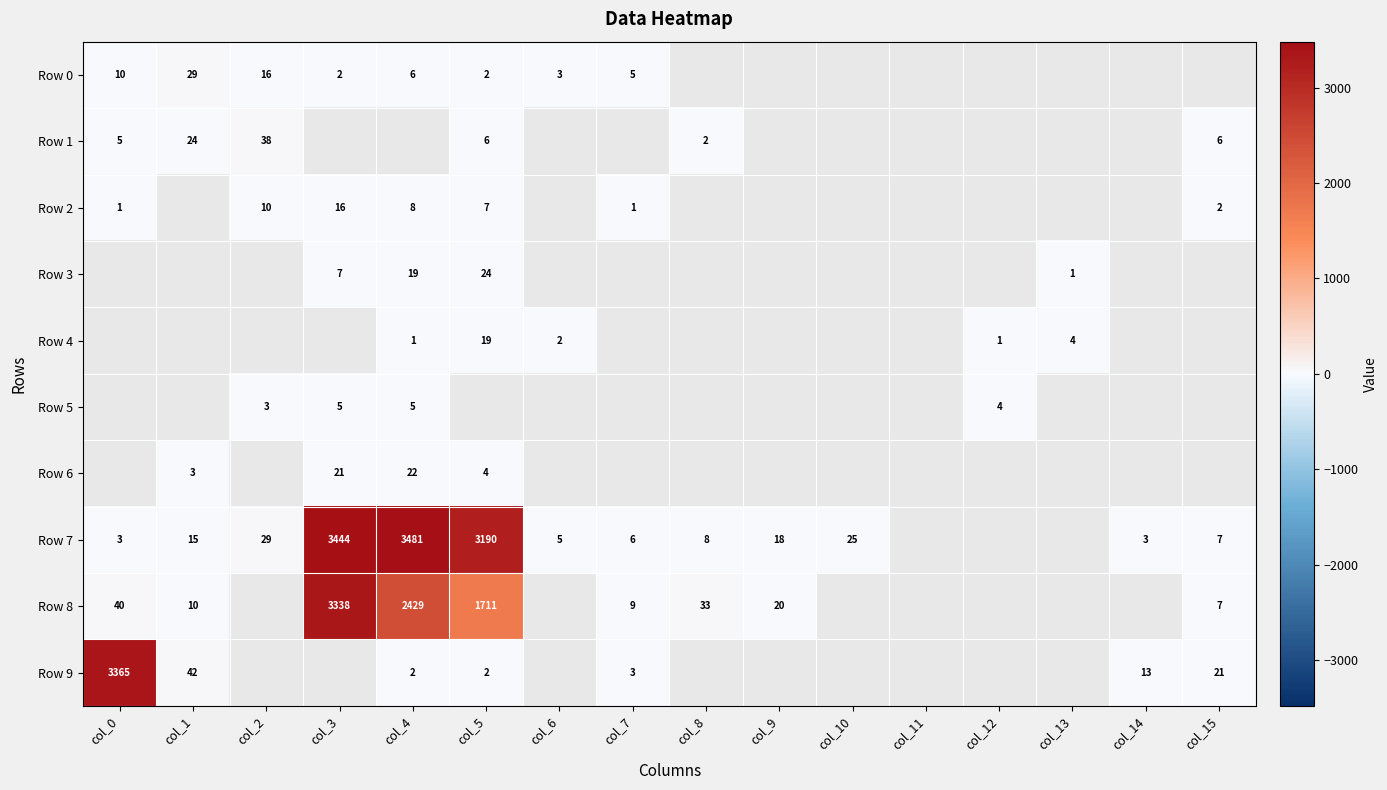

The Row 5 series shows 6 at col_12. True or false?

False